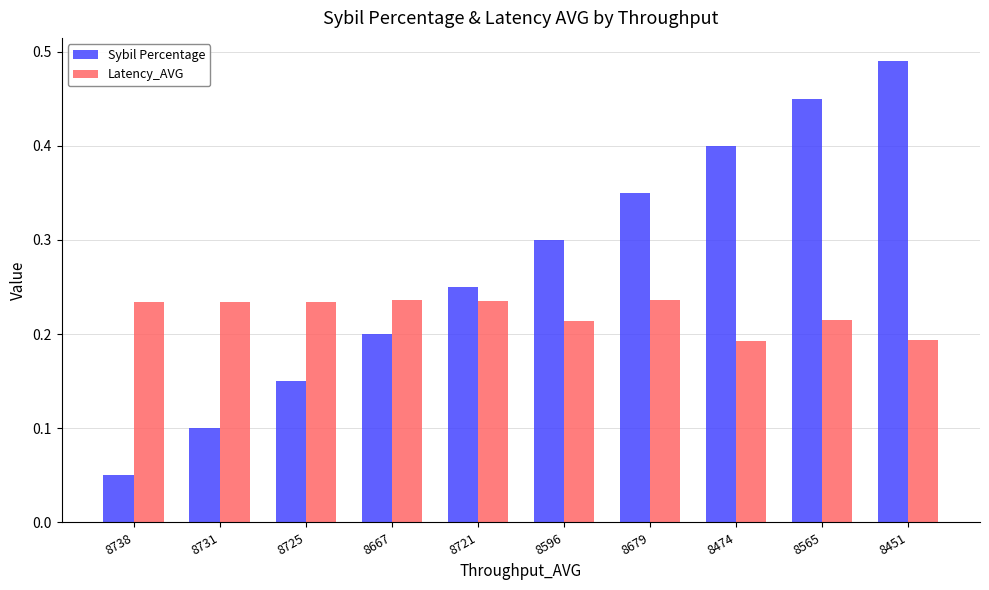

How many Sybil Percentage values are between 0 and 1?

10